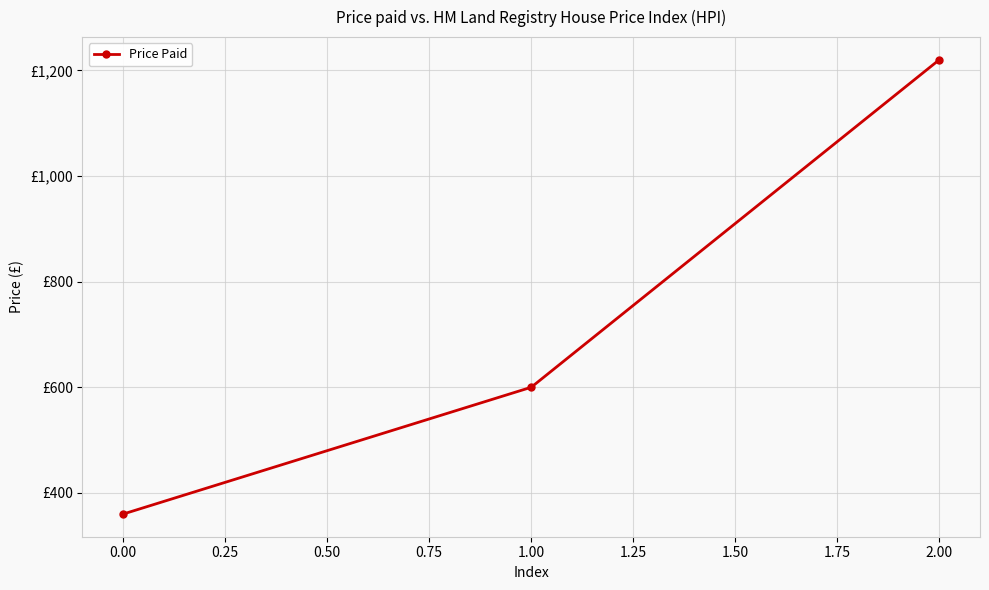

What is the difference between the second highest and minimum values?

240